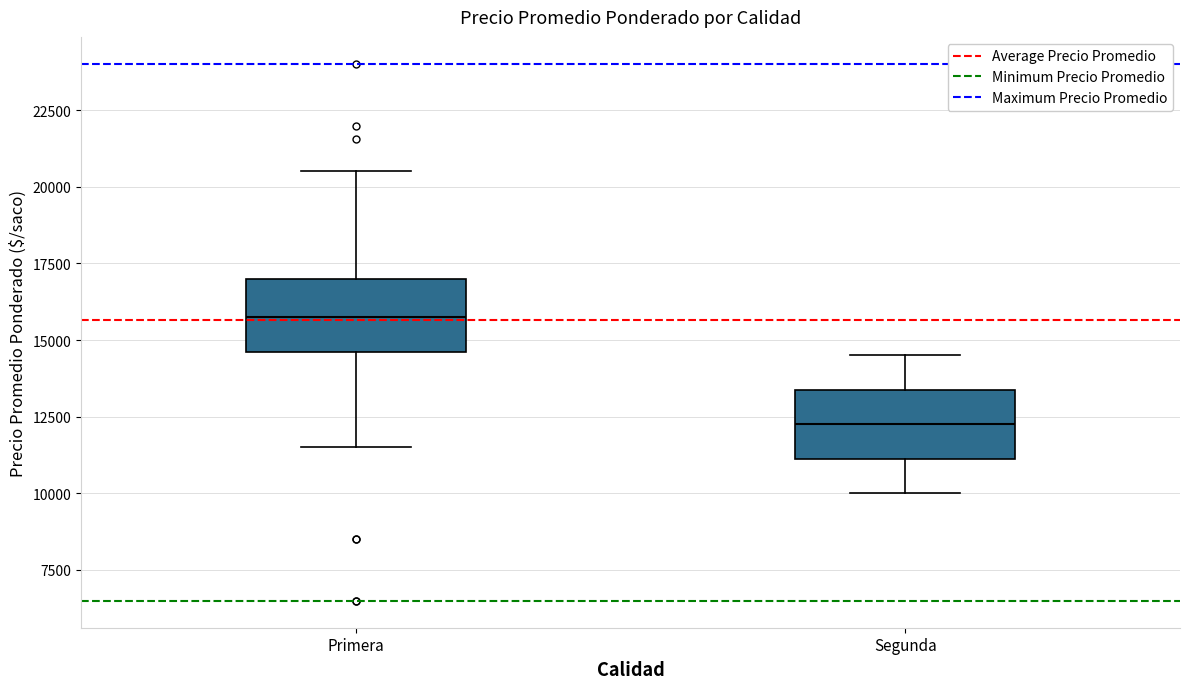

Where is the upper edge of the box for Primera on the y-axis? The values are not printed on the chart, so give them approximately, as read against the axis.

17000